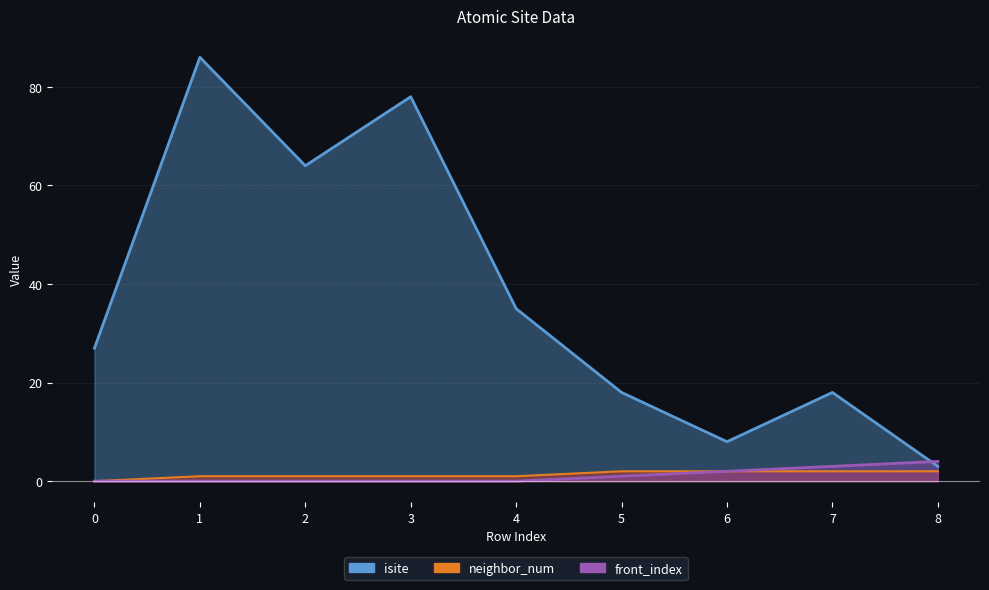

Reading left to right, list all the values displayed in this chart.

isite: 0=27	1=86	2=64	3=78	4=35	5=18	6=8	7=18	8=3
neighbor_num: 0=0	1=1	2=1	3=1	4=1	5=2	6=2	7=2	8=2
front_index: 0=0	1=0	2=0	3=0	4=0	5=1	6=2	7=3	8=4